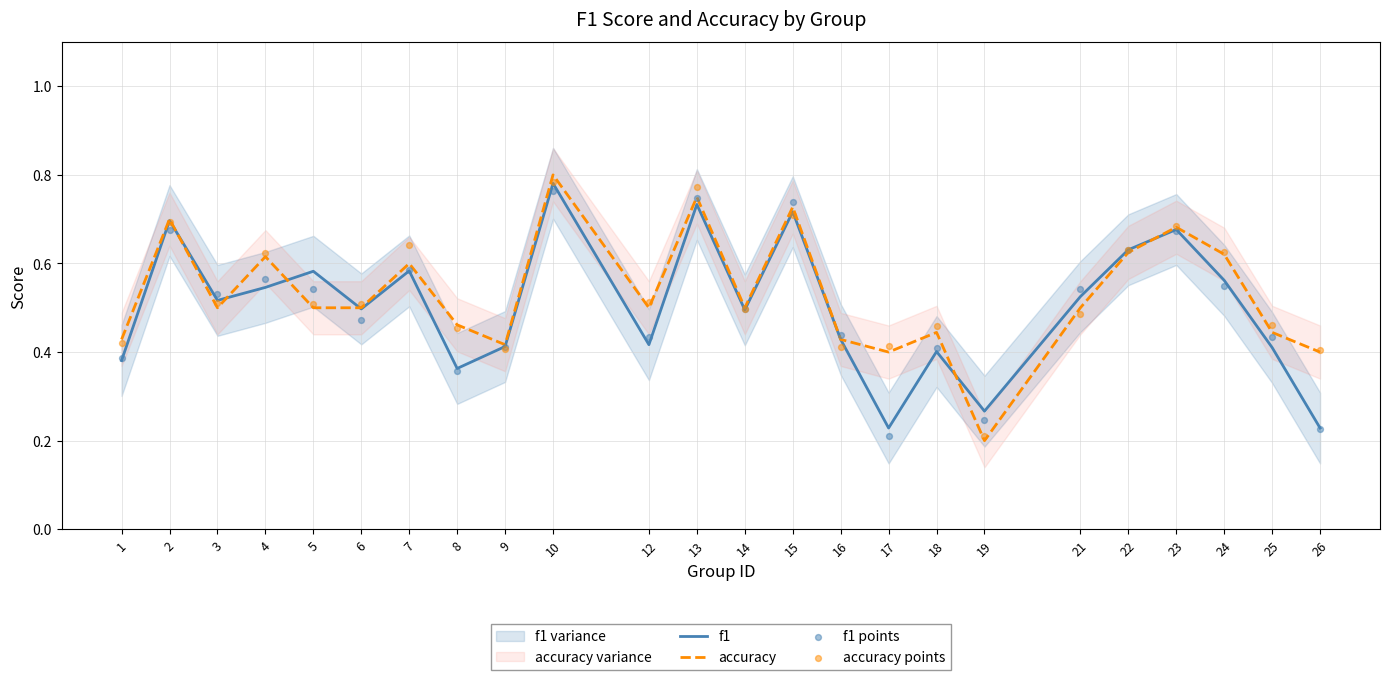

Which series contains the lowest Y value?

accuracy